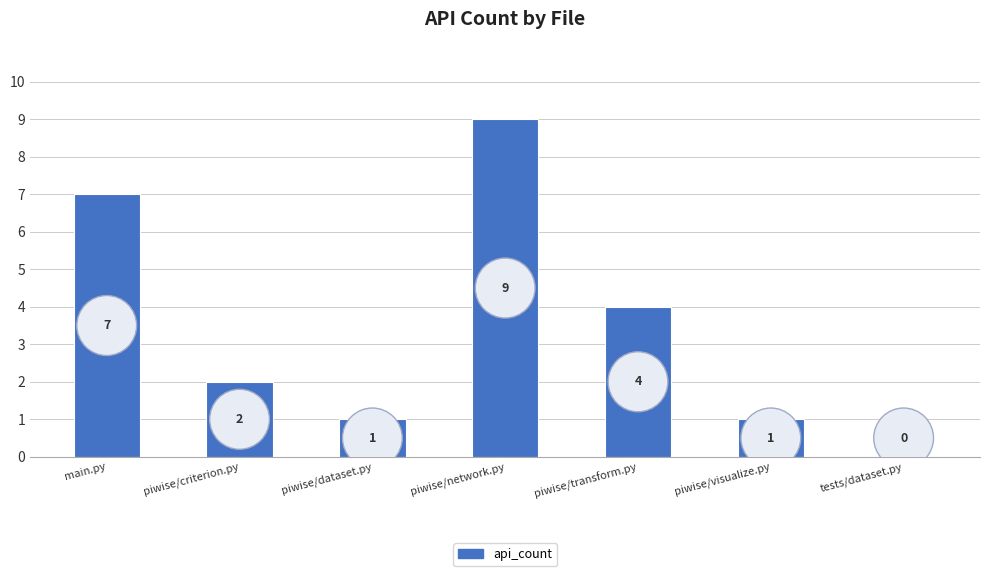

What is the sum of all values?

24